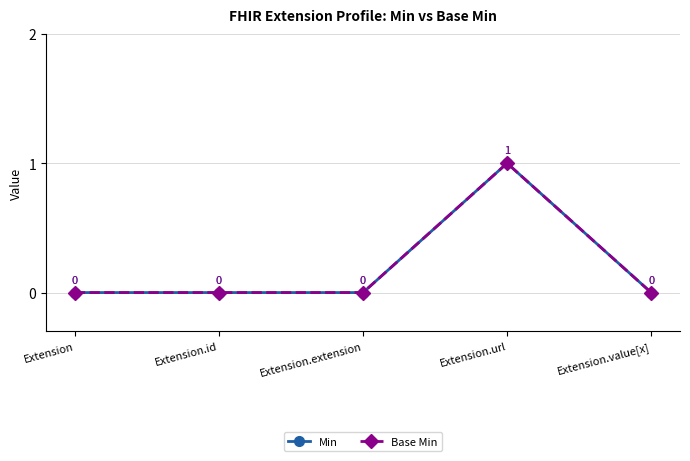

True or false: Min and Base Min intersect in this chart.

False